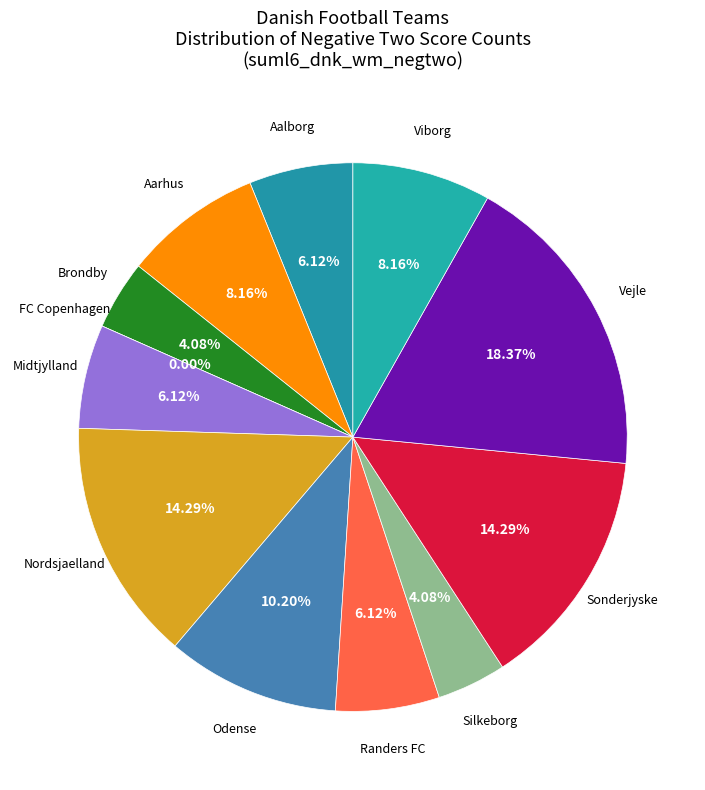

To the nearest percent, what is the average slice percentage?

8%